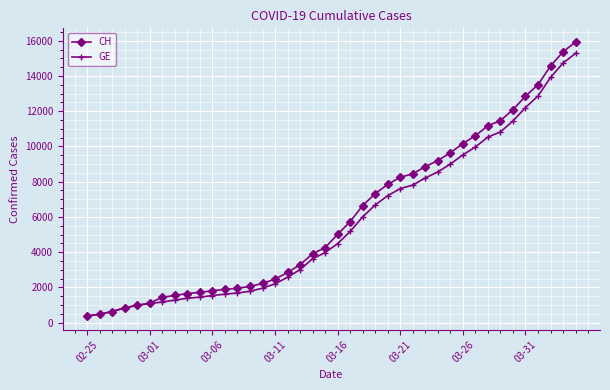

What is the value of the CH point at the 7th from the left?

1436